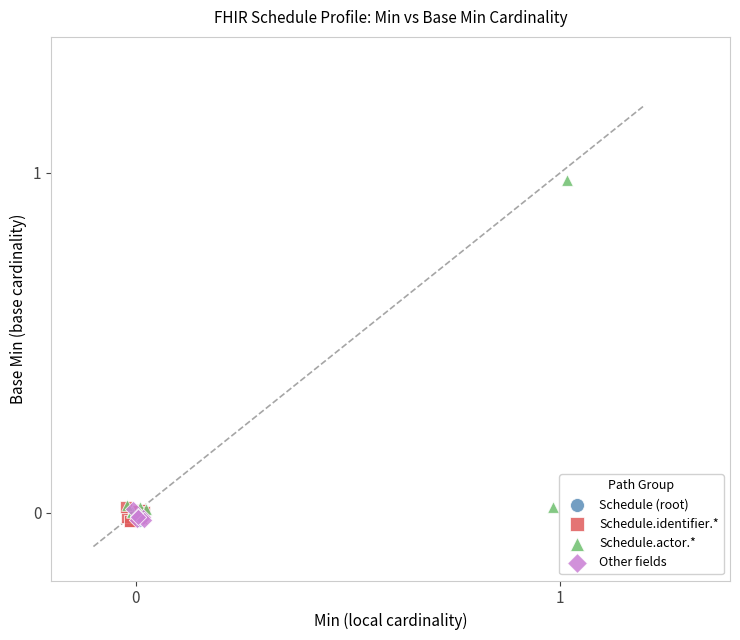

What are all the series names shown in the legend?

Schedule (root), Schedule.identifier.*, Schedule.actor.*, Other fields